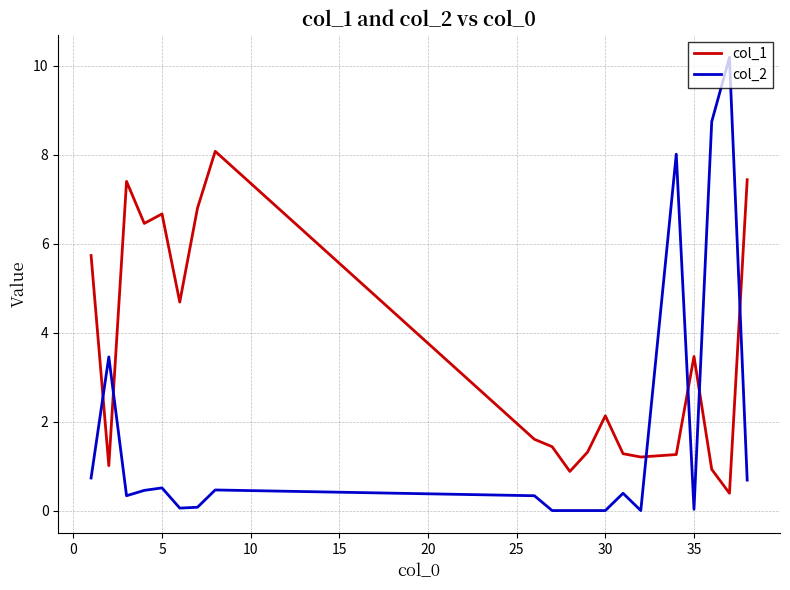

Rank the series by their average value, from highest to lowest.

col_1, col_2